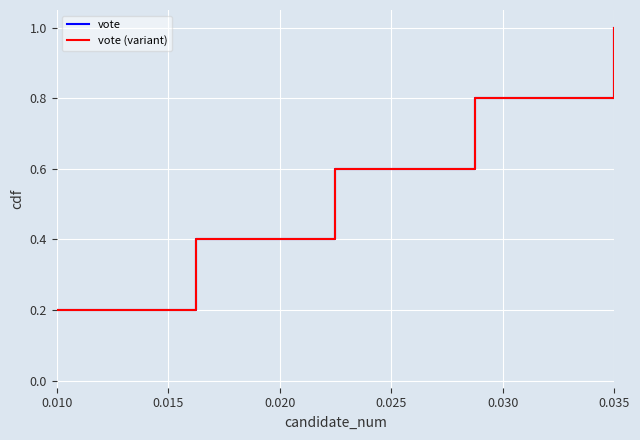

What is the difference between the second highest and second lowest values in the vote series?

0.4